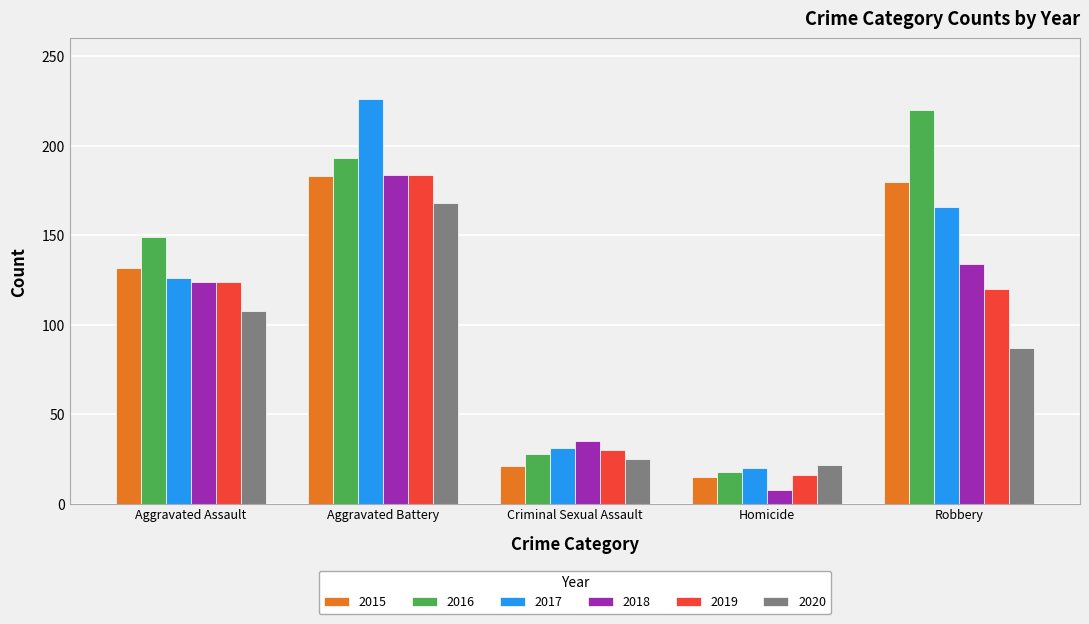

What are all the series names shown in the legend?

2015, 2016, 2017, 2018, 2019, 2020